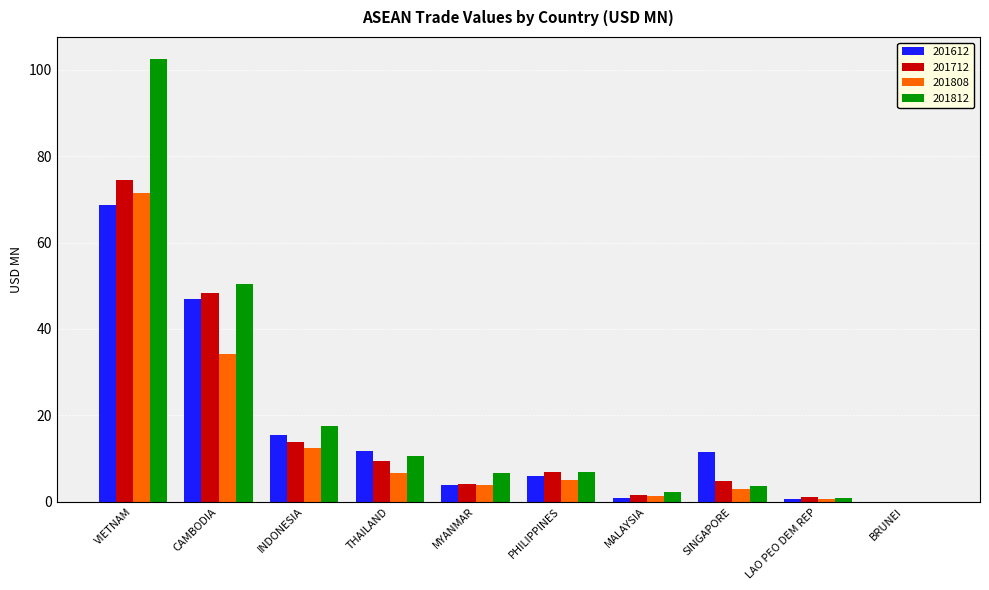

What is the sum of all 201612 values?

165.7